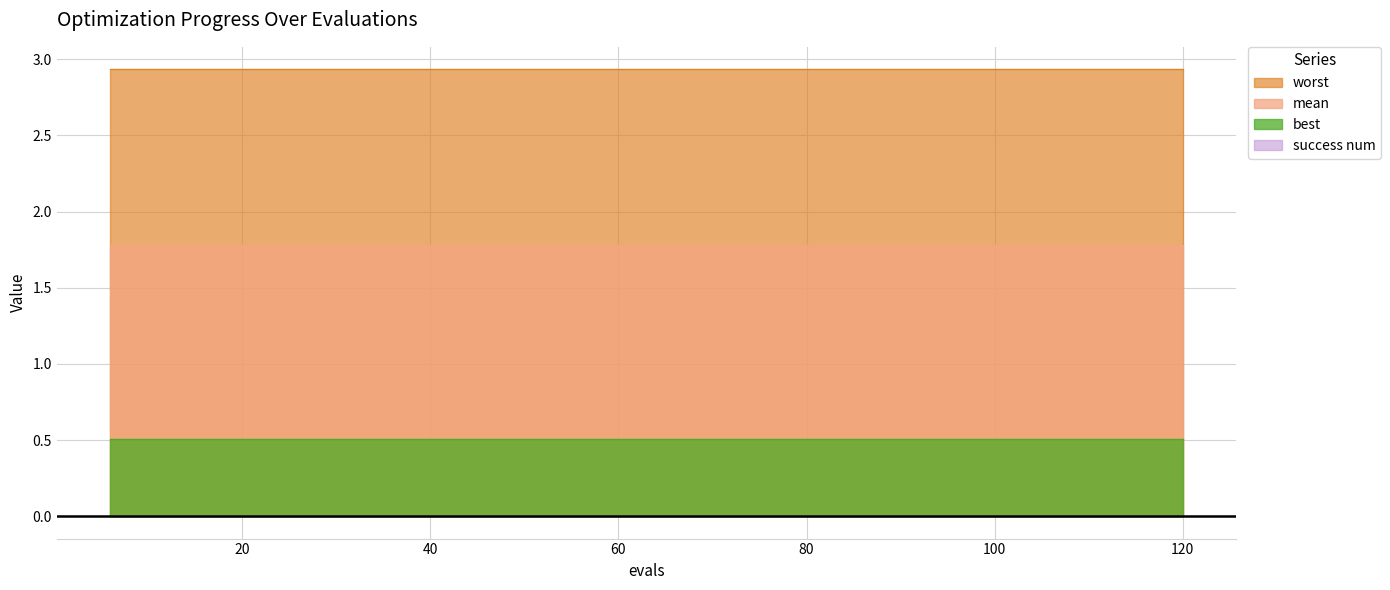

Reading left to right, transcribe all the data shown in this chart.

mean: 6=1.8	12=1.8	18=1.8	24=1.8	30=1.8	36=1.8	42=1.8	48=1.8	54=1.8	60=1.8	66=1.8	72=1.8	78=1.8	84=1.8	90=1.8	96=1.8	102=1.8	108=1.8	114=1.8	120=1.8
best: 6=0.5	12=0.5	18=0.5	24=0.5	30=0.5	36=0.5	42=0.5	48=0.5	54=0.5	60=0.5	66=0.5	72=0.5	78=0.5	84=0.5	90=0.5	96=0.5	102=0.5	108=0.5	114=0.5	120=0.5
worst: 6=2.9	12=2.9	18=2.9	24=2.9	30=2.9	36=2.9	42=2.9	48=2.9	54=2.9	60=2.9	66=2.9	72=2.9	78=2.9	84=2.9	90=2.9	96=2.9	102=2.9	108=2.9	114=2.9	120=2.9
success num: 6=0.0	12=0.0	18=0.0	24=0.0	30=0.0	36=0.0	42=0.0	48=0.0	54=0.0	60=0.0	66=0.0	72=0.0	78=0.0	84=0.0	90=0.0	96=0.0	102=0.0	108=0.0	114=0.0	120=0.0